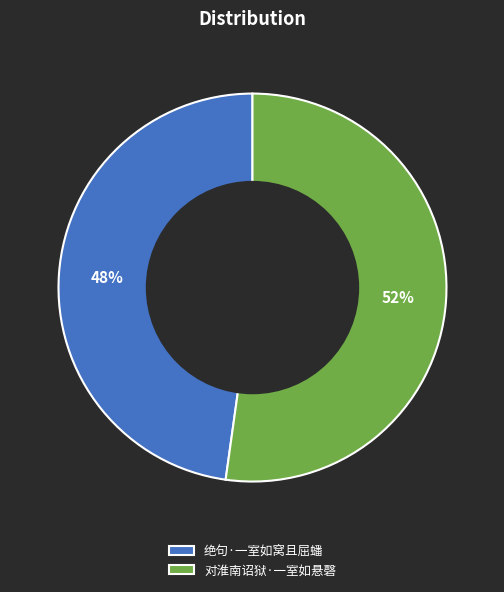

To the nearest percent, what is the combined percentage of 绝句·一室如窝且屈蟠 and 对淮南诏狱·一室如悬磬?

100%